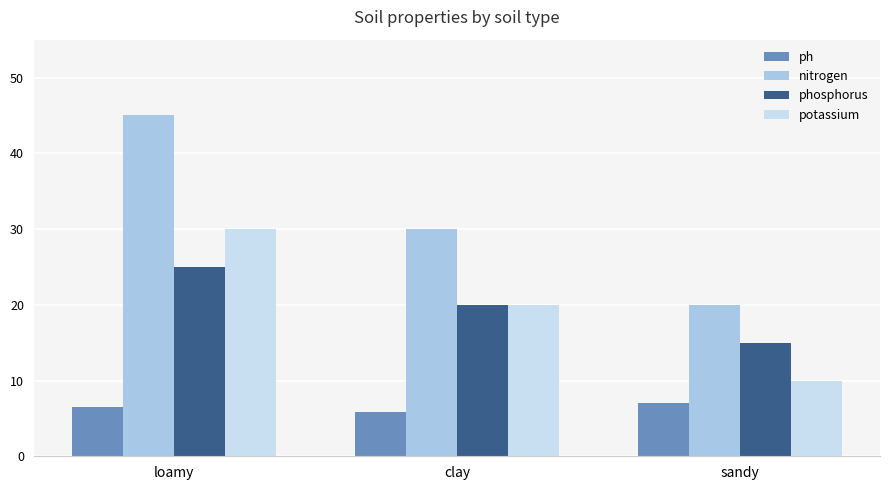

What is the average value of the potassium series?

20.0